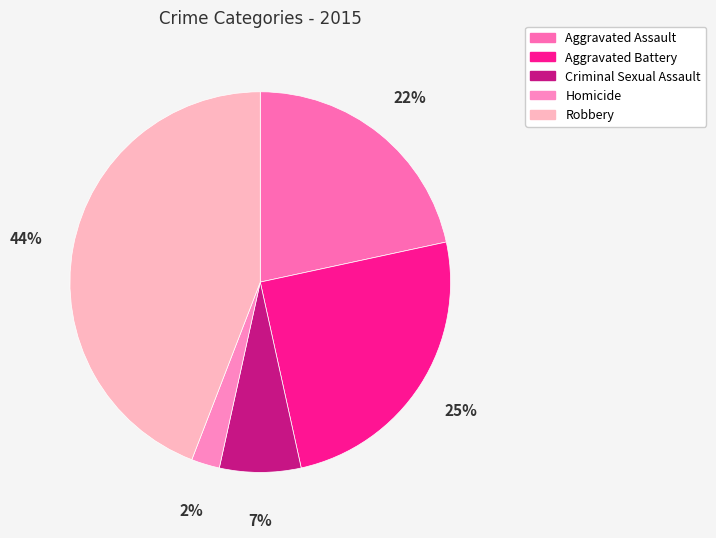

Between Robbery and Aggravated Battery, which is larger?

Robbery